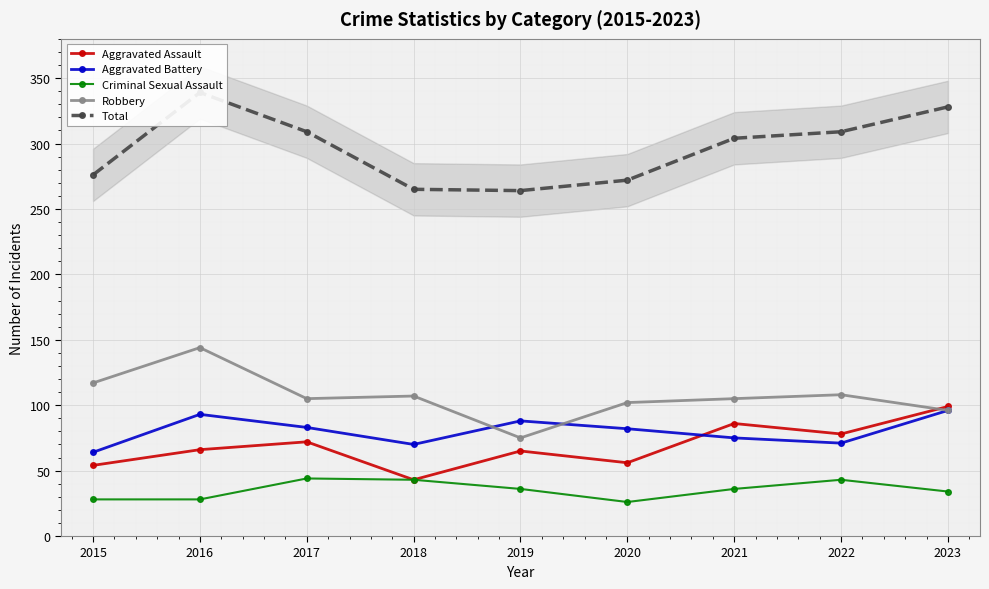

Which series has the widest spread of values?

Total